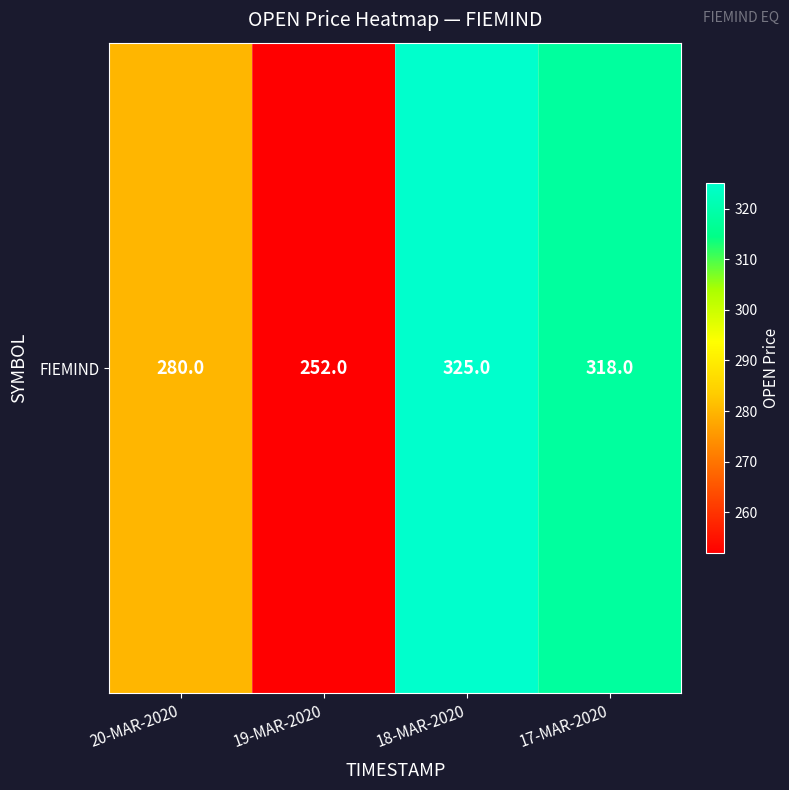

What is the change in value from 20-MAR-2020 to 18-MAR-2020?

+45